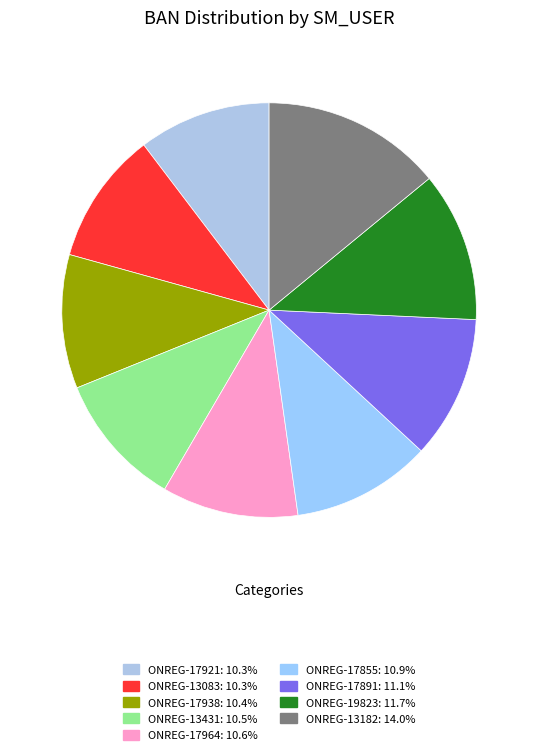

The ONREG-13083 slice represents 10% of the pie. True or false?

True